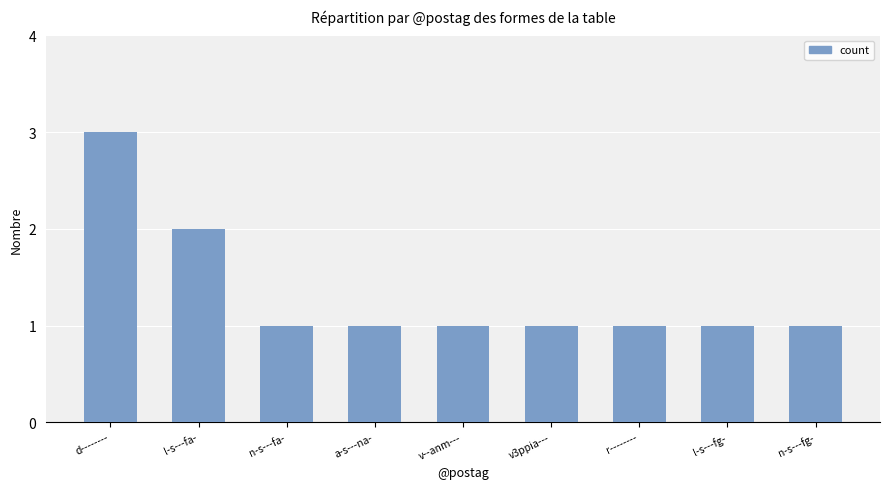

How many values are between 1 and 2?

8